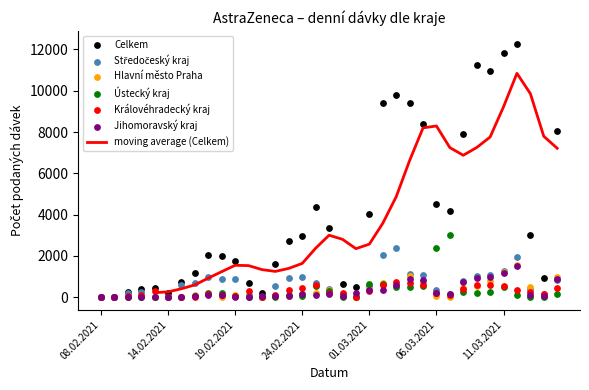

Which series reaches the minimum Y coordinate?

Středočeský kraj